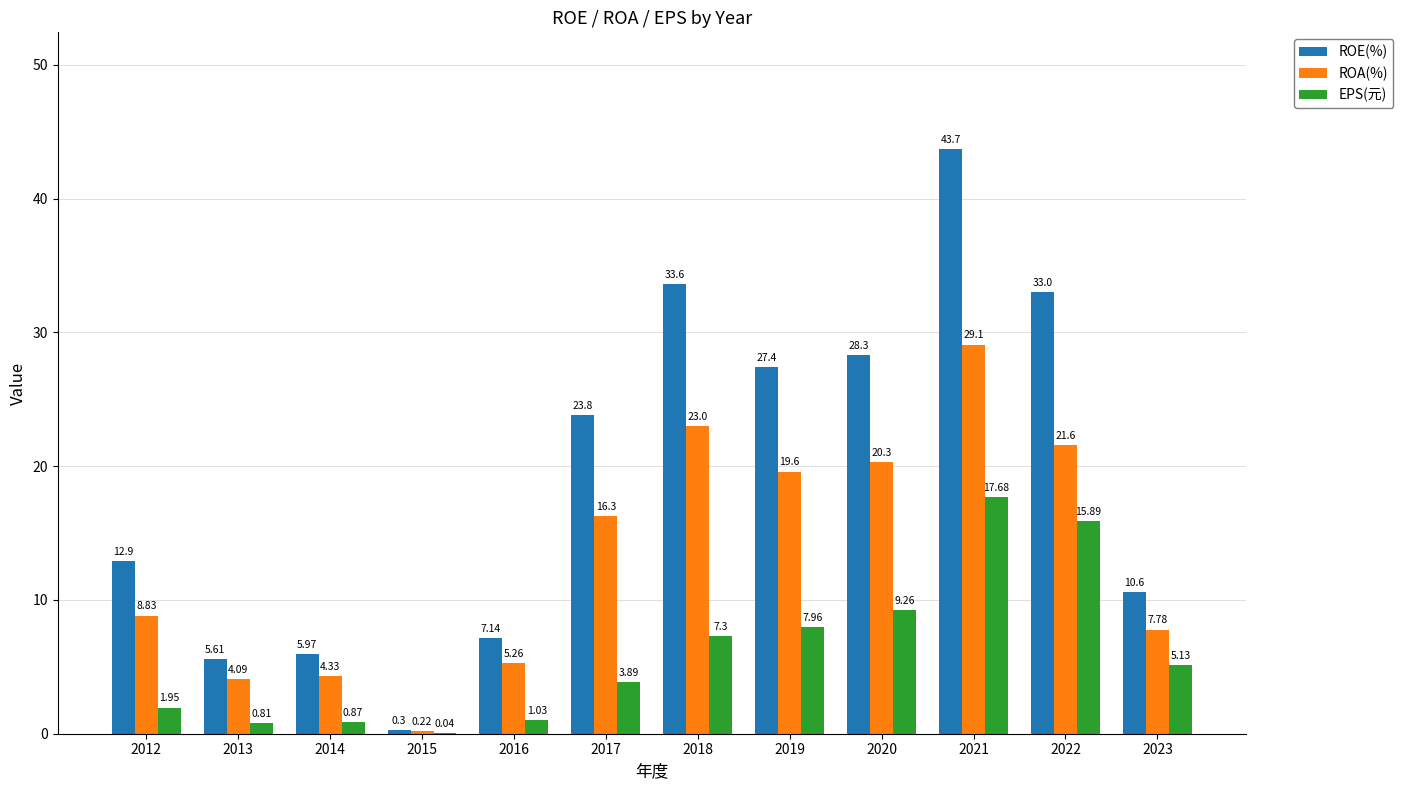

What are all the series names shown in the legend?

ROE(%), ROA(%), EPS(元)